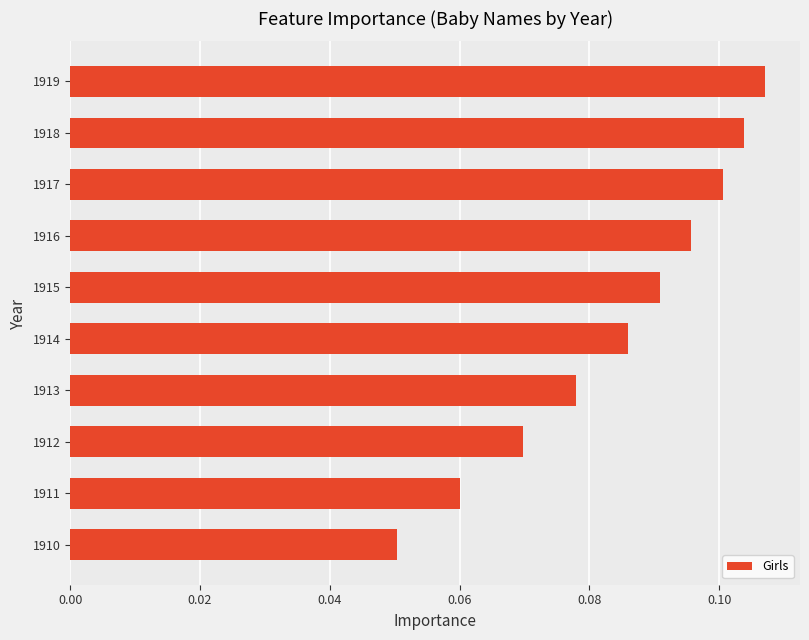

Rank the categories by value from lowest to highest.

1910, 1911, 1912, 1913, 1914, 1915, 1916, 1917, 1918, 1919